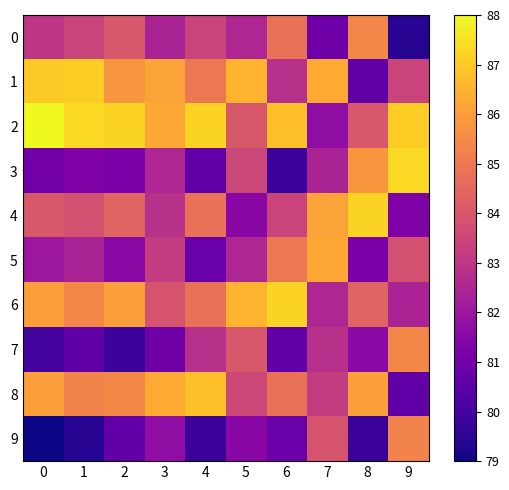

List the series in order of their peak value, lowest first.

9, 0, 7, 5, 8, 1, 6, 4, 3, 2